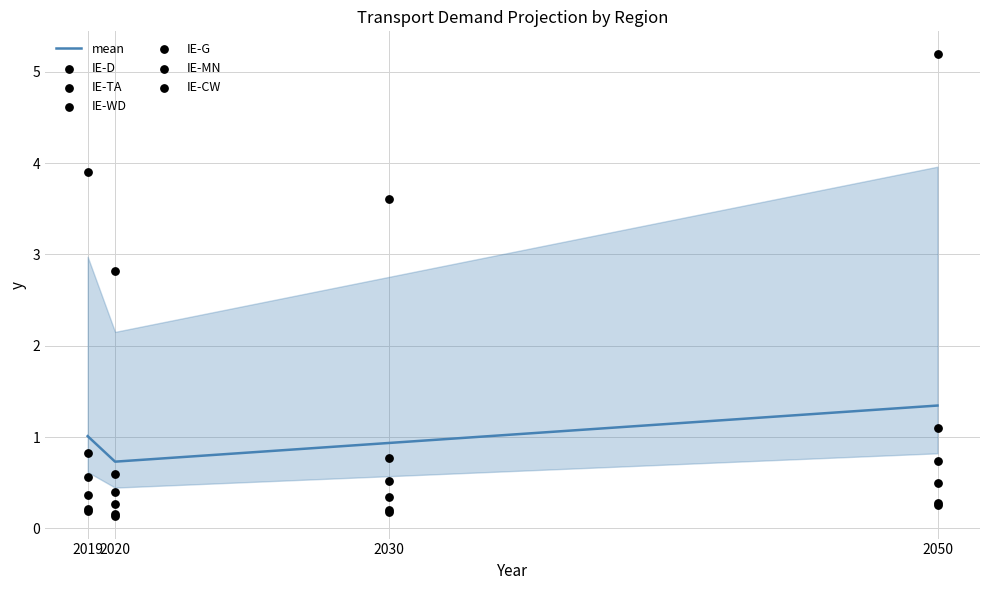

Which series has the largest Y range (max minus min)?

IE-TA